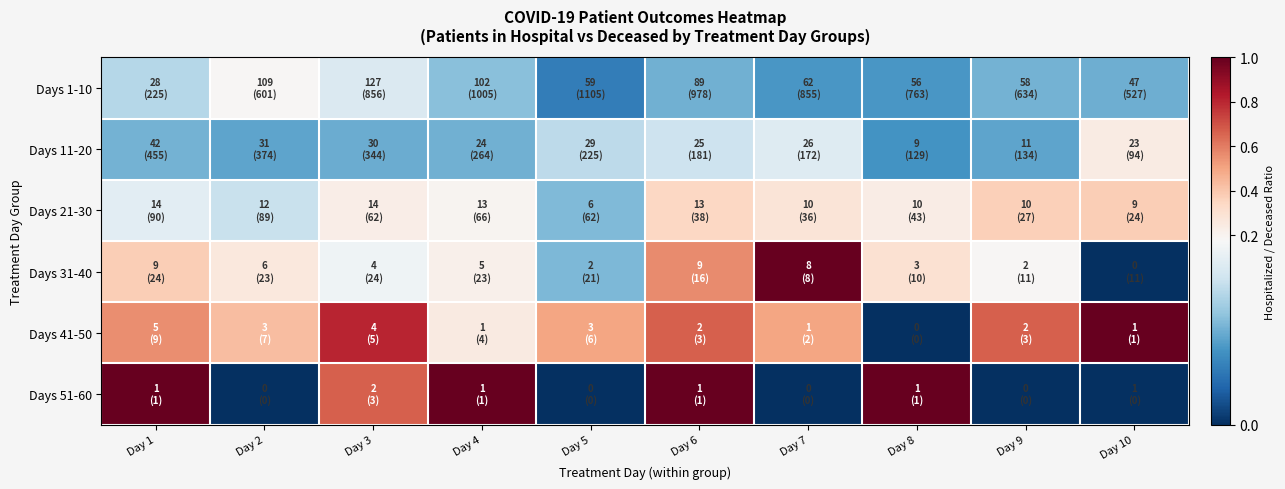

Reading left to right, extract all data points from this chart.

Days 1-10: Day 1=0.1	Day 2=0.2	Day 3=0.1	Day 4=0.1	Day 5=0.1	Day 6=0.1	Day 7=0.1	Day 8=0.1	Day 9=0.1	Day 10=0.1
Days 11-20: Day 1=0.1	Day 2=0.1	Day 3=0.1	Day 4=0.1	Day 5=0.1	Day 6=0.1	Day 7=0.2	Day 8=0.1	Day 9=0.1	Day 10=0.2
Days 21-30: Day 1=0.2	Day 2=0.1	Day 3=0.2	Day 4=0.2	Day 5=0.1	Day 6=0.3	Day 7=0.3	Day 8=0.2	Day 9=0.4	Day 10=0.4
Days 31-40: Day 1=0.4	Day 2=0.3	Day 3=0.2	Day 4=0.2	Day 5=0.1	Day 6=0.6	Day 7=1.0	Day 8=0.3	Day 9=0.2	Day 10=0.0
Days 41-50: Day 1=0.6	Day 2=0.4	Day 3=0.8	Day 4=0.2	Day 5=0.5	Day 6=0.7	Day 7=0.5	Day 8=0.0	Day 9=0.7	Day 10=1.0
Days 51-60: Day 1=1.0	Day 2=0.0	Day 3=0.7	Day 4=1.0	Day 5=0.0	Day 6=1.0	Day 7=0.0	Day 8=1.0	Day 9=0.0	Day 10=0.0